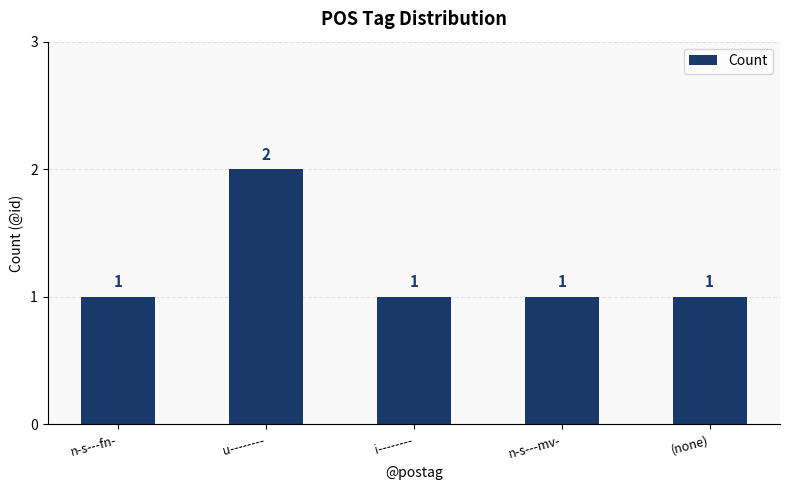

What is the value of the 4th bar from the left?

1